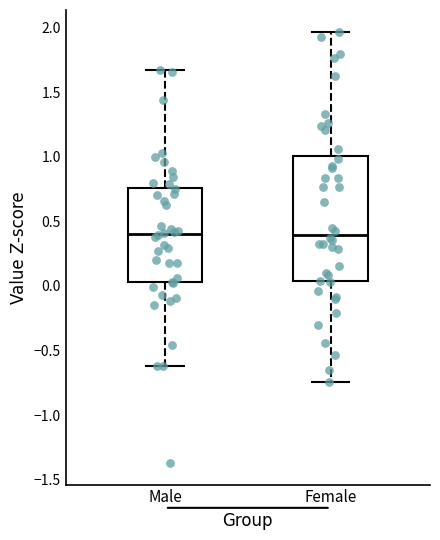

Which box is the tallest, from its lower edge to its upper edge?

Female